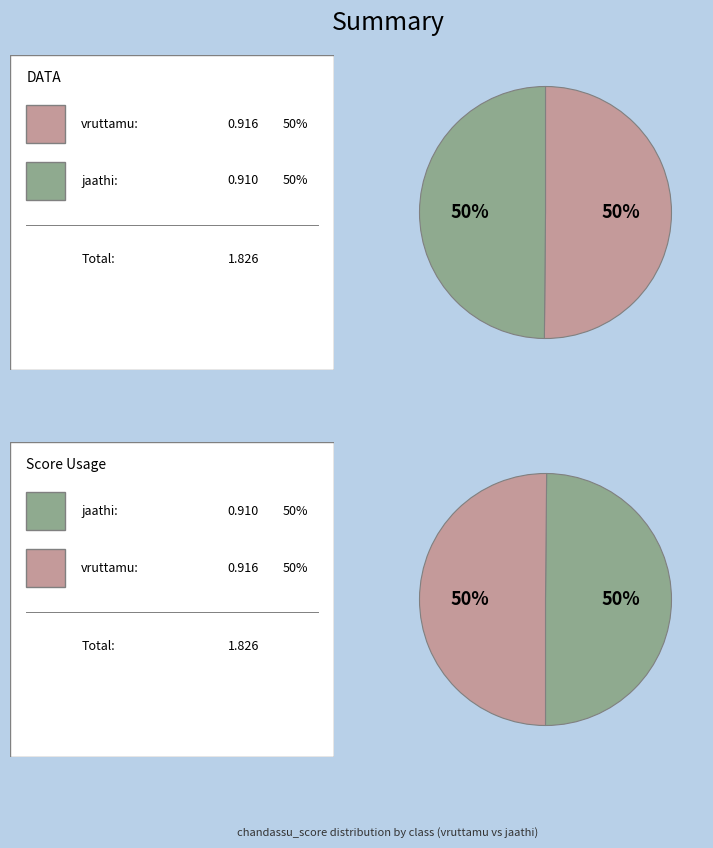

To the nearest percent, what is the average slice percentage?

50%